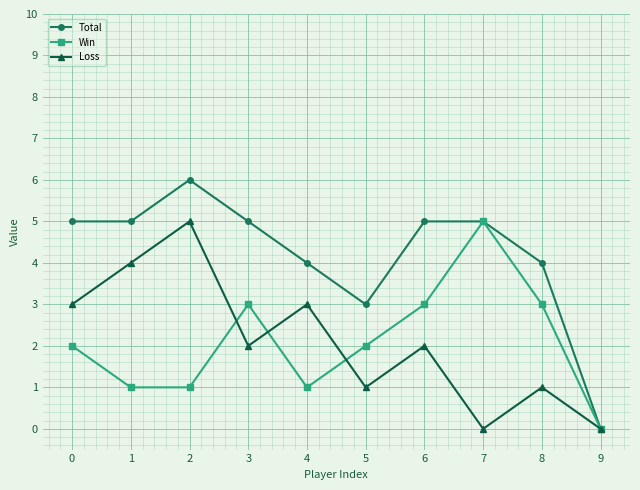

Which series has the largest total across all categories?

Total